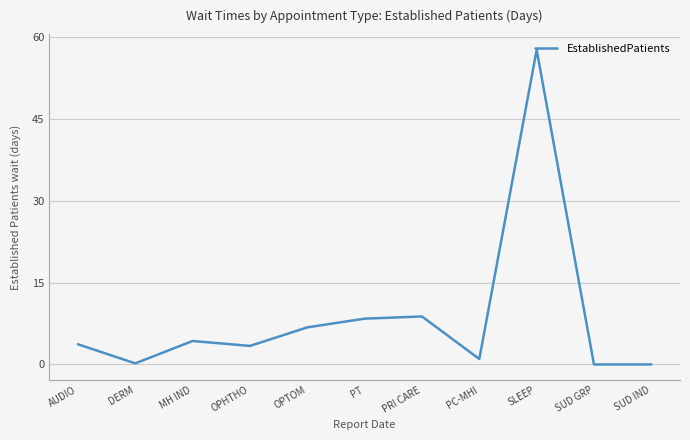

What is the change in value from OPHTHO to SLEEP?

+54.3